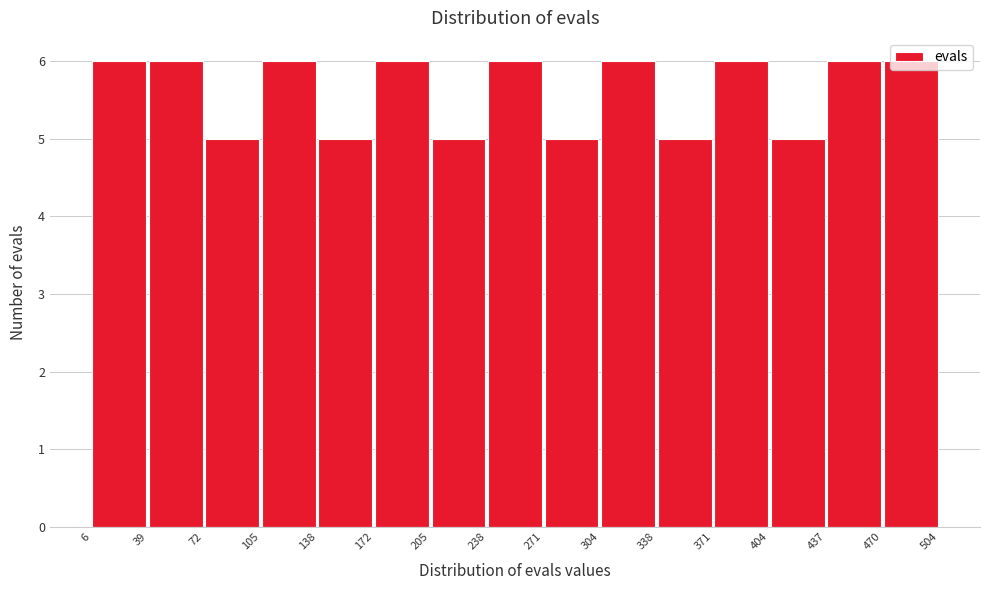

How tall is the bar that spans 105 to 138 on the x-axis? The values are not printed on the chart, so give them approximately, as read against the axis.

6